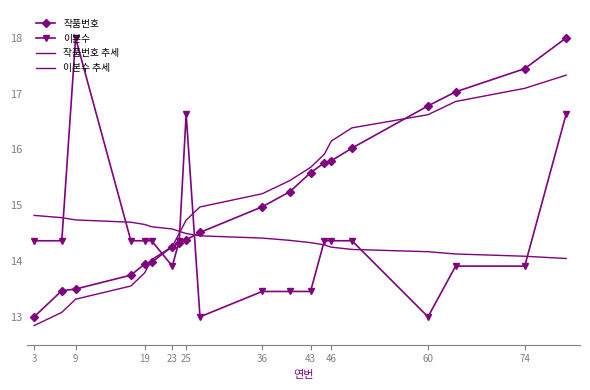

At how many categories does at least one series exceed 13?

20